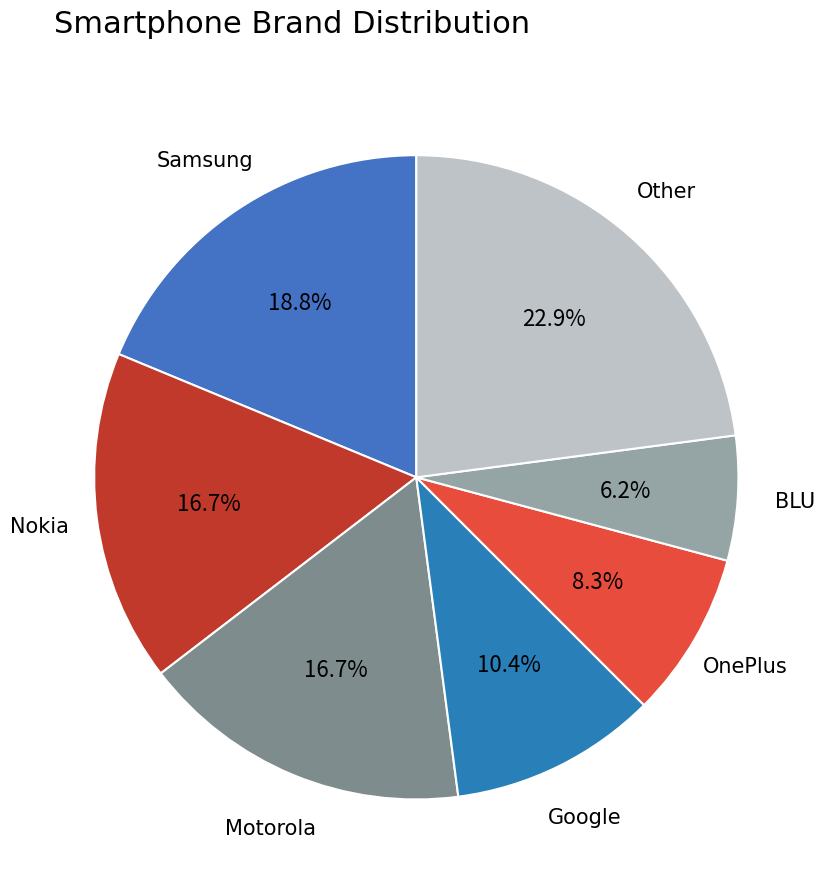

Is there any slice that represents more than half of the pie?

No